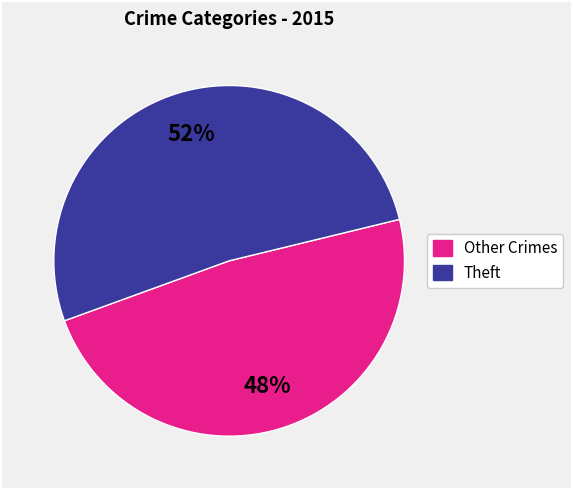

Is there a majority slice in this chart?

Yes